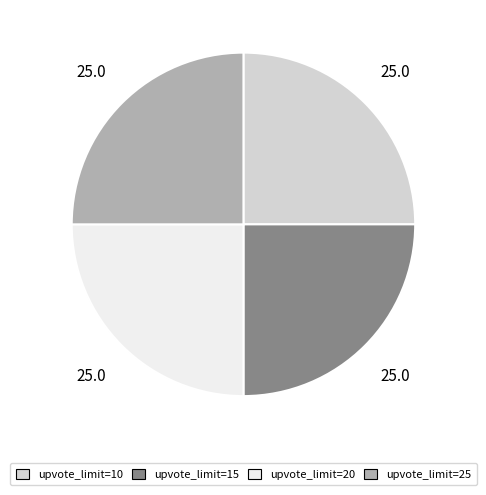

Approximately how many times larger is the value at upvote_limit=10 compared to upvote_limit=15?

1.0